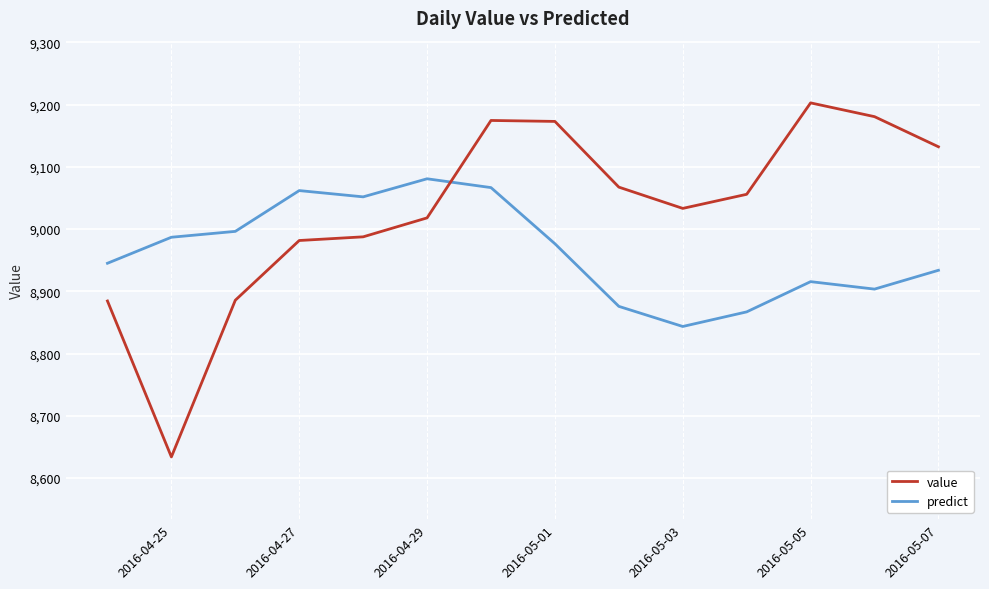

Which series has the largest range (max minus min)?

value